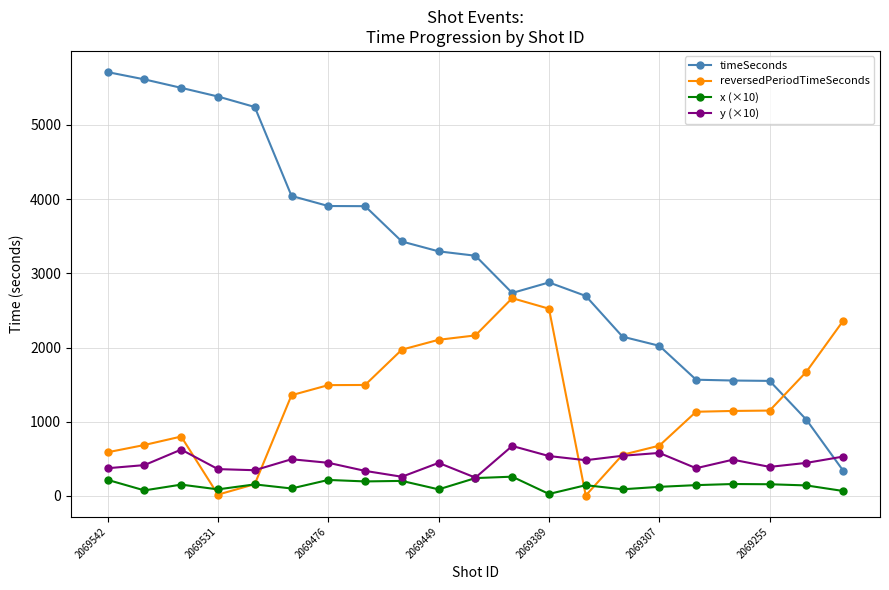

Which series has the largest total across all categories?

timeSeconds